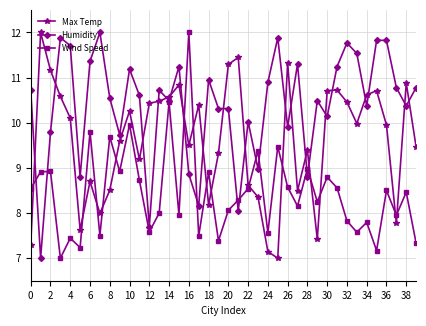

After their last crossing, which series has the higher values: Humidity or Max Temp?

Humidity